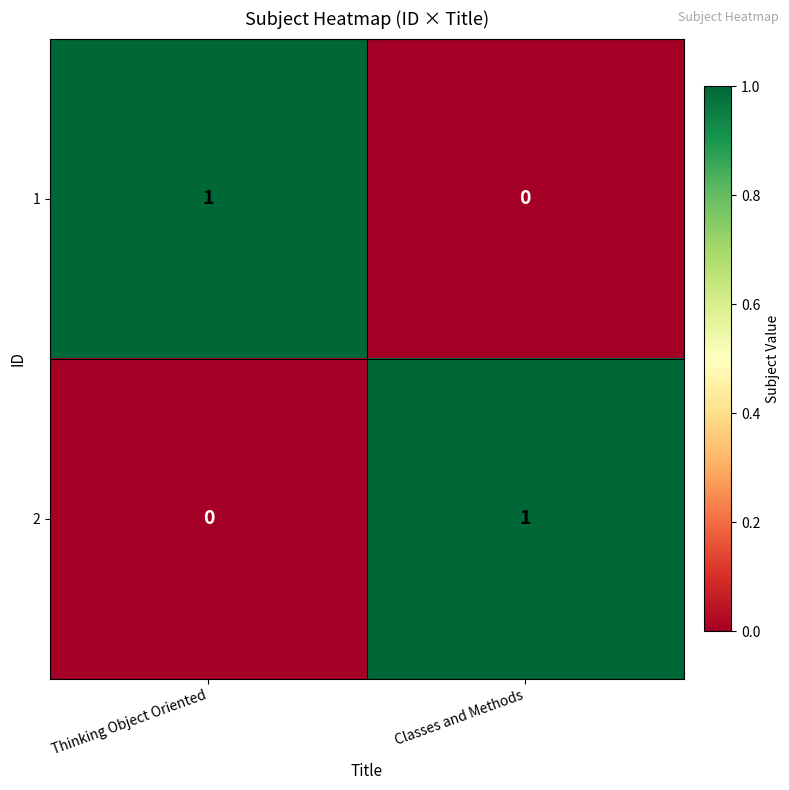

Which category has the highest value in the 2 series?

Classes and Methods